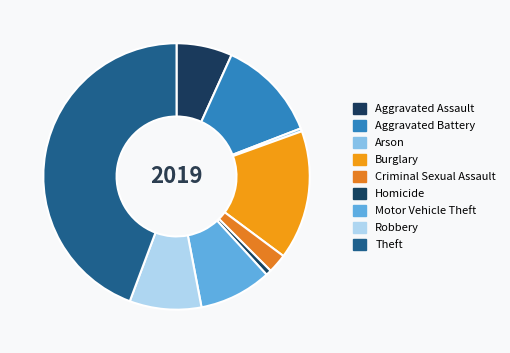

True or false: Homicide accounts for 11% of the total.

False